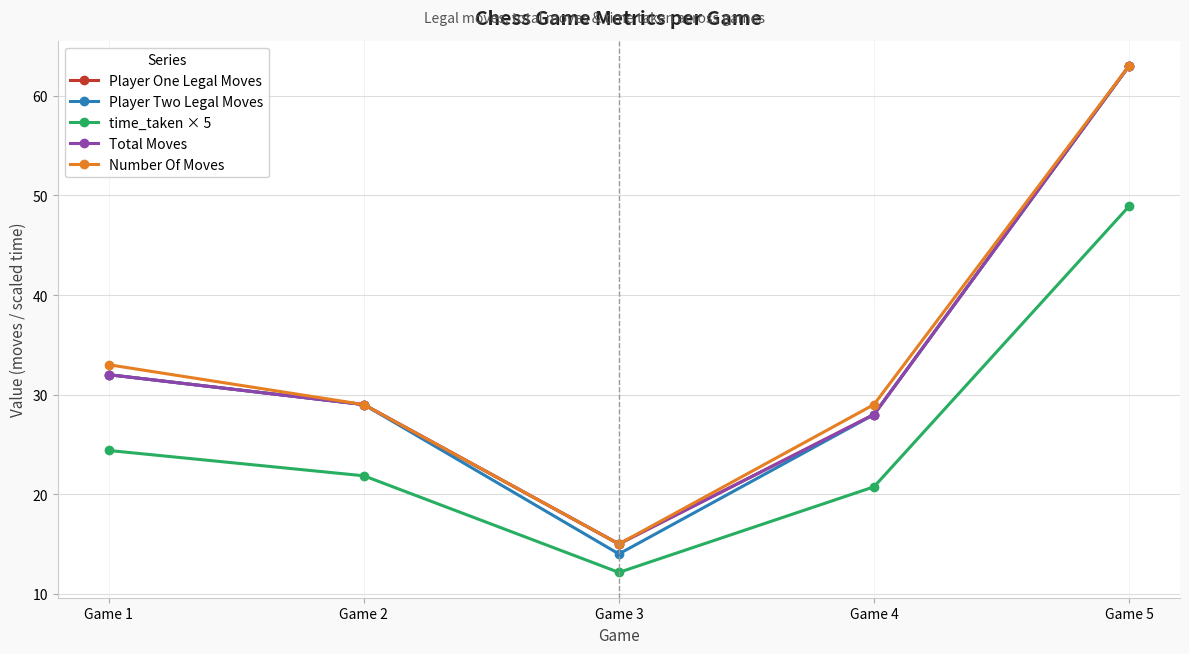

Is this an area chart (filled region under the line)?

No